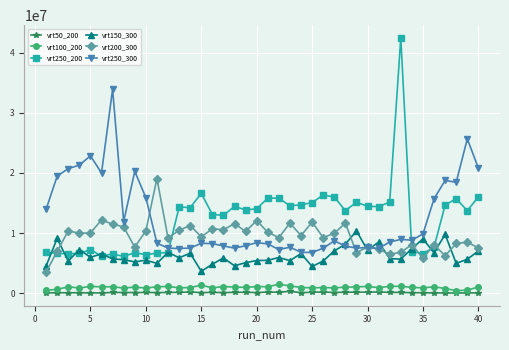

True or false: vrt250_200 and vrt100_200 intersect in this chart.

False